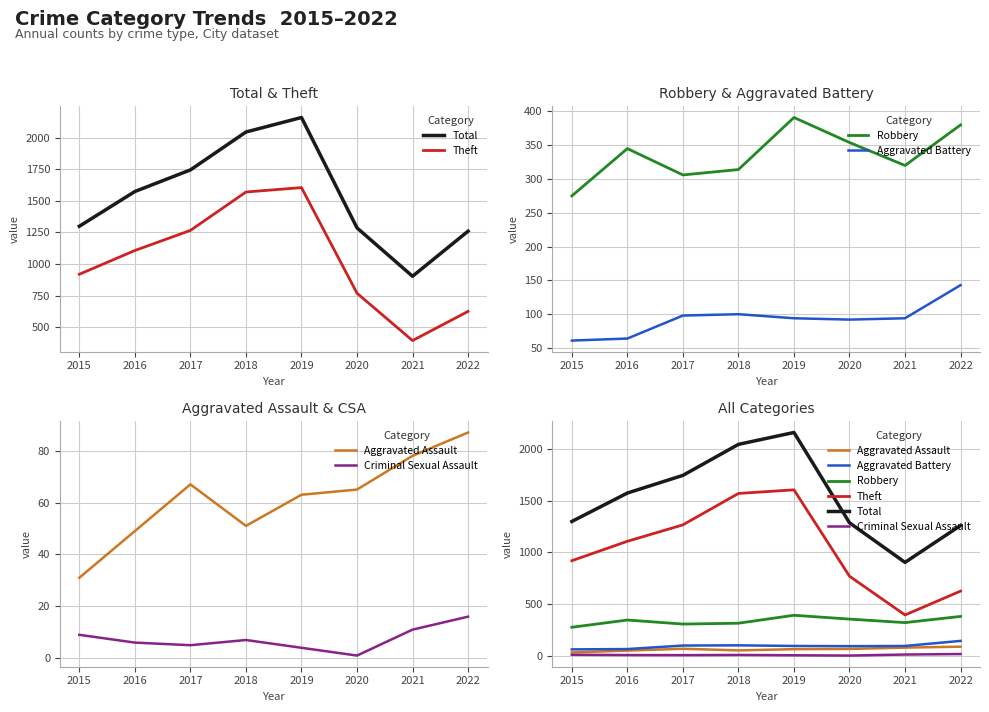

Count the number of data series in this chart.

6